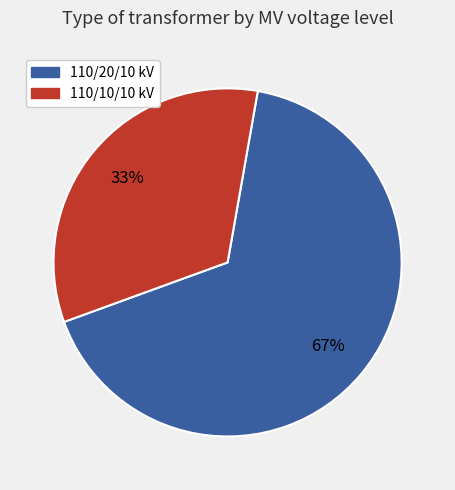

Which category has the biggest portion of the pie?

110/20/10 kV